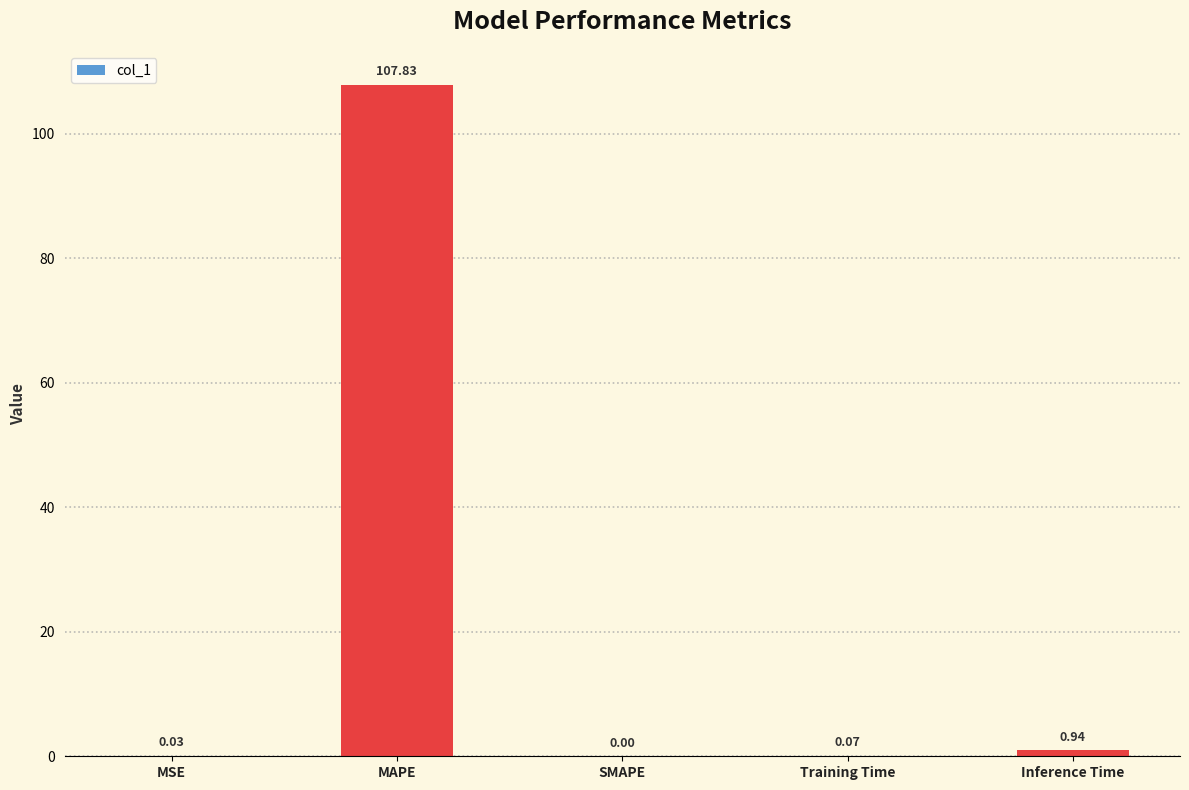

Which label corresponds to the largest value in the chart?

MAPE